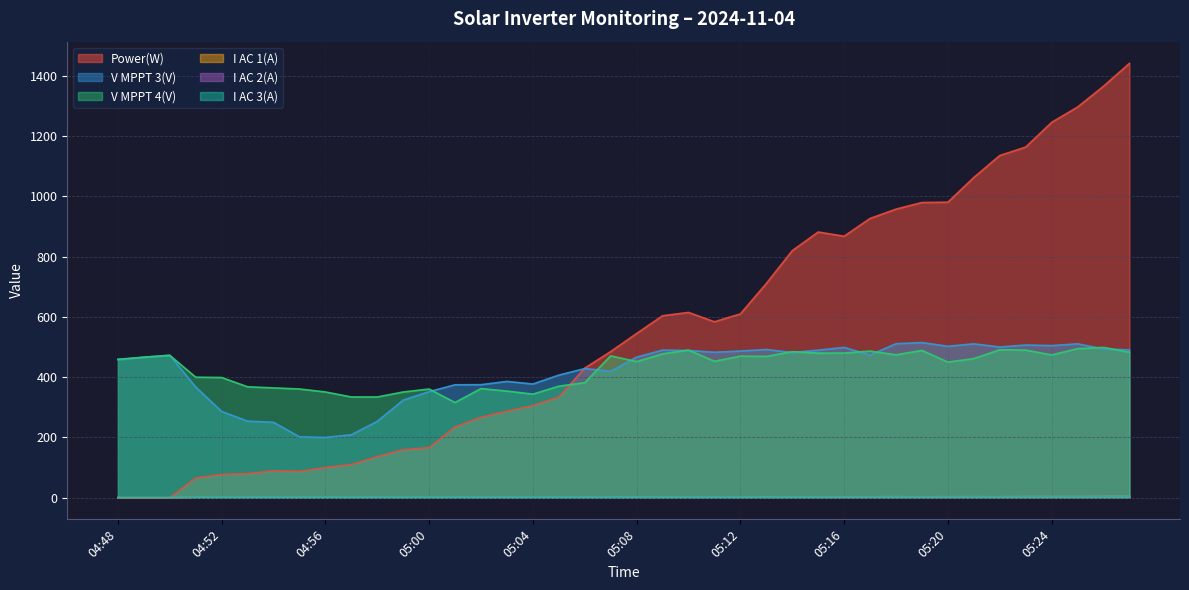

Which series has the widest spread of values?

Power(W)